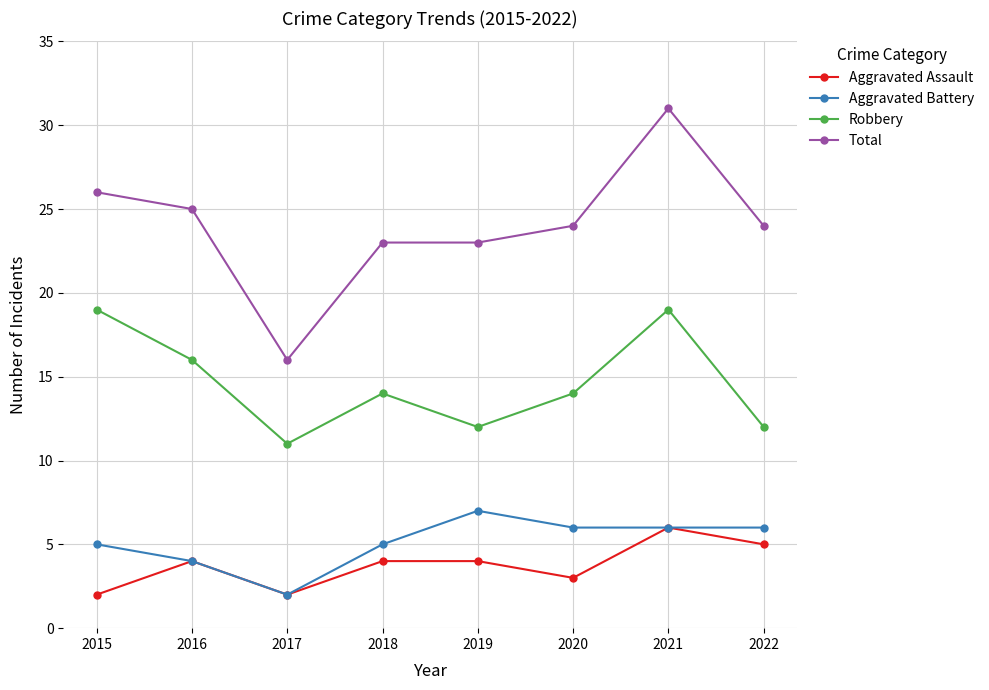

How many lines are shown in the chart?

4